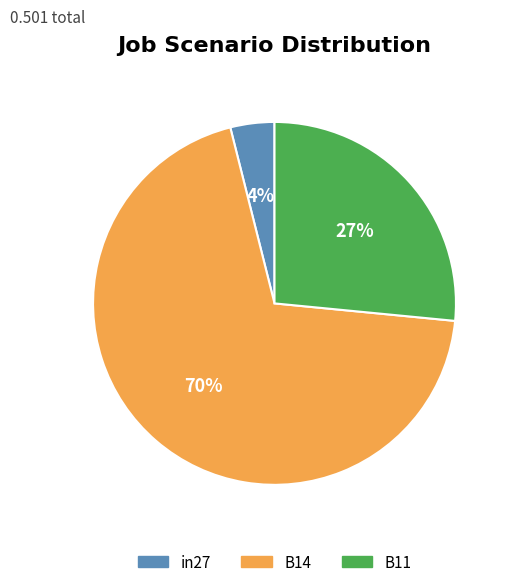

Is there any slice that represents more than half of the pie?

Yes